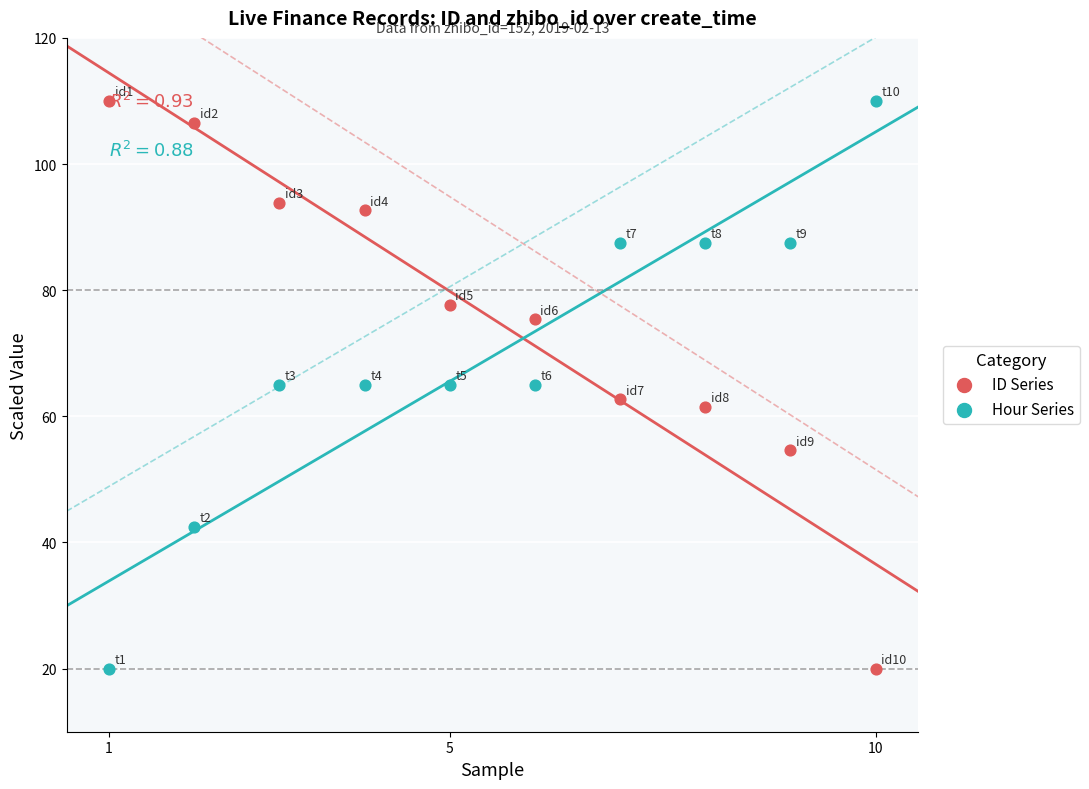

Across all data points, what is the range of X values (max minus min)?

9.0